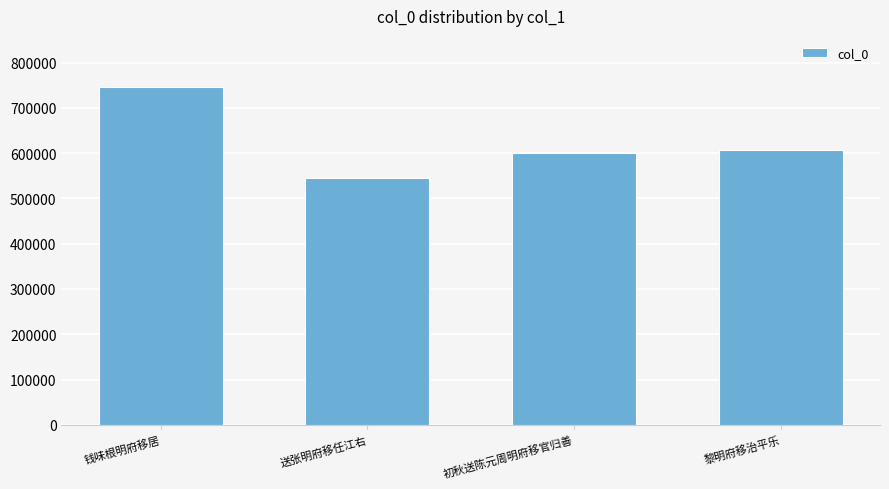

What position from the right is 初秋送陈元周明府移官归善?

2